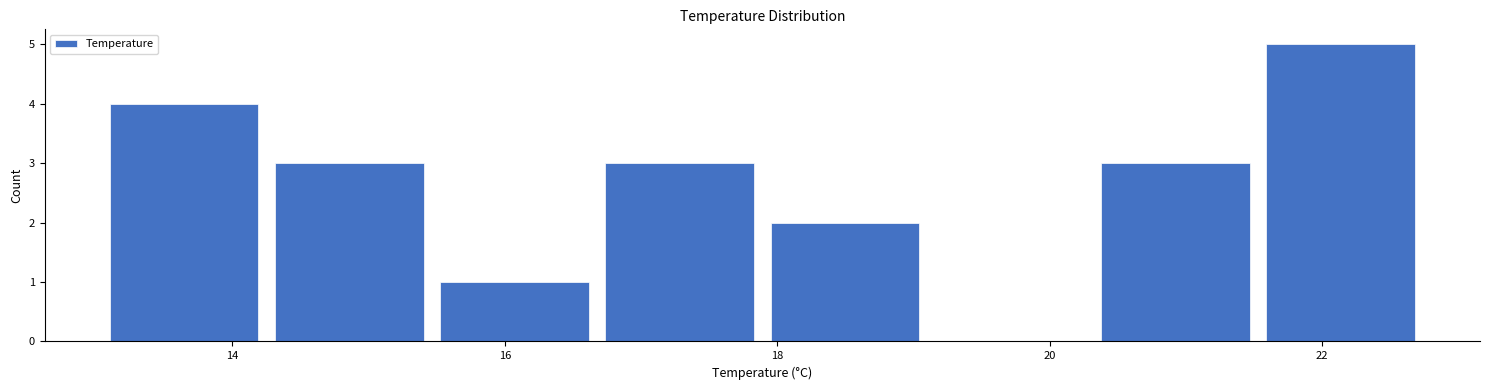

Reading left to right, transcribe this chart: for each bar, give the range it covers on the x-axis and its height. Neither the bar edges nor the heights are printed on the chart, so give them approximately, as read against the axes.

13.2 to 14.4: 4
14.4 to 15.6: 3
15.6 to 16.8: 1
16.8 to 18.0: 3
18.0 to 19.2: 2
19.2 to 20.4: 0
20.4 to 21.6: 3
21.6 to 22.8: 5